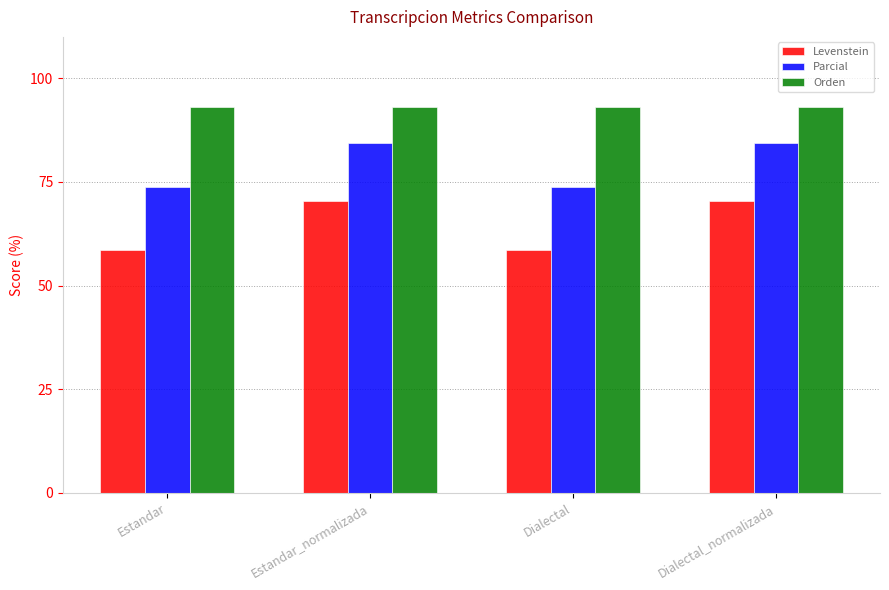

What is the difference between the Parcial values at Dialectal and Dialectal_normalizada?

10.8